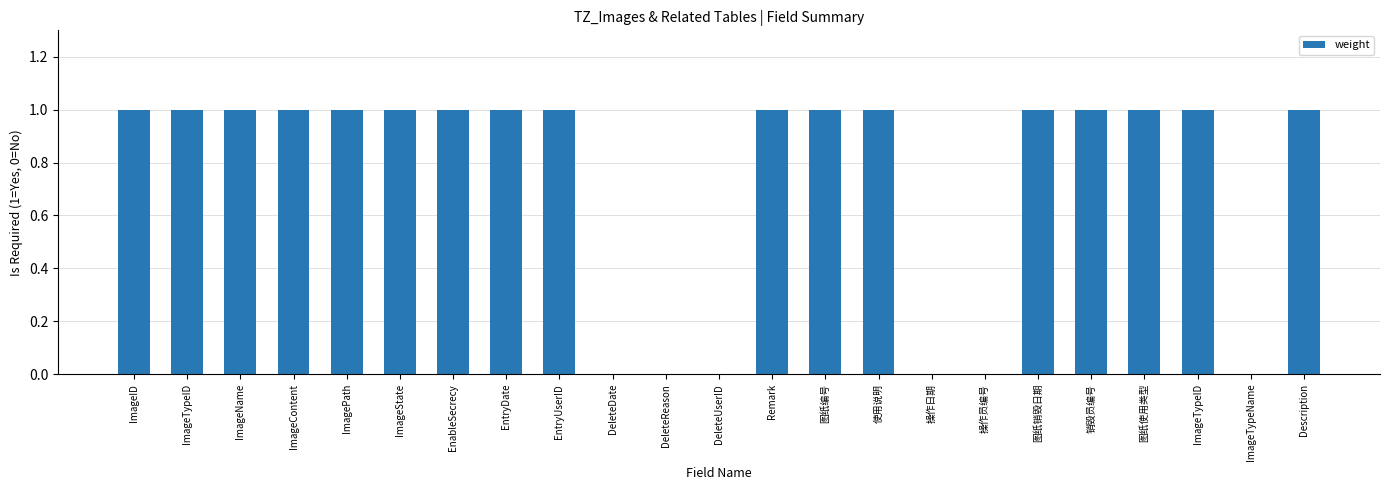

The chart shows a value of 1 at ImageID. True or false?

True